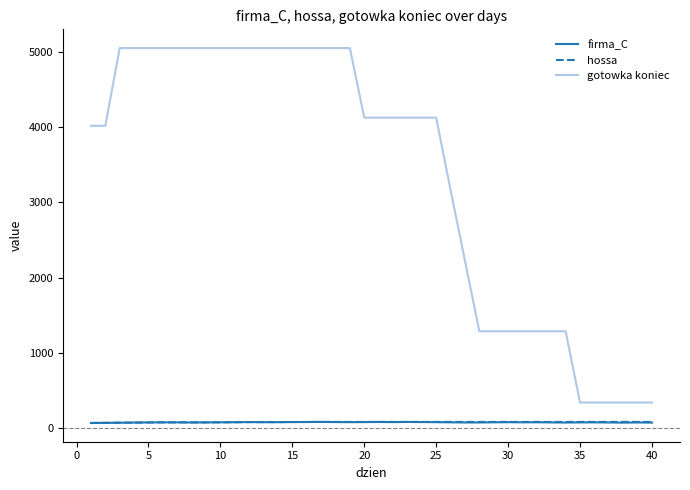

True or false: firma_C and gotowka koniec cross at least once.

False